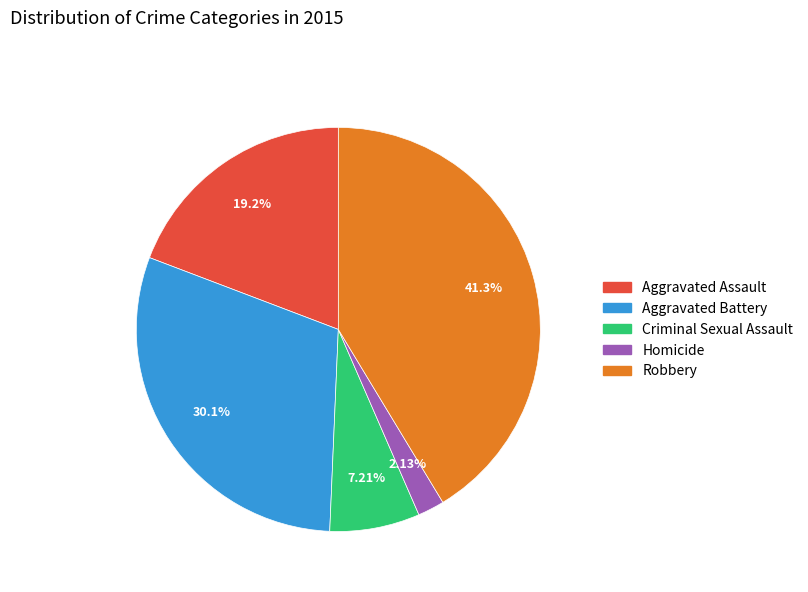

Which category has the smallest portion of the pie?

Homicide